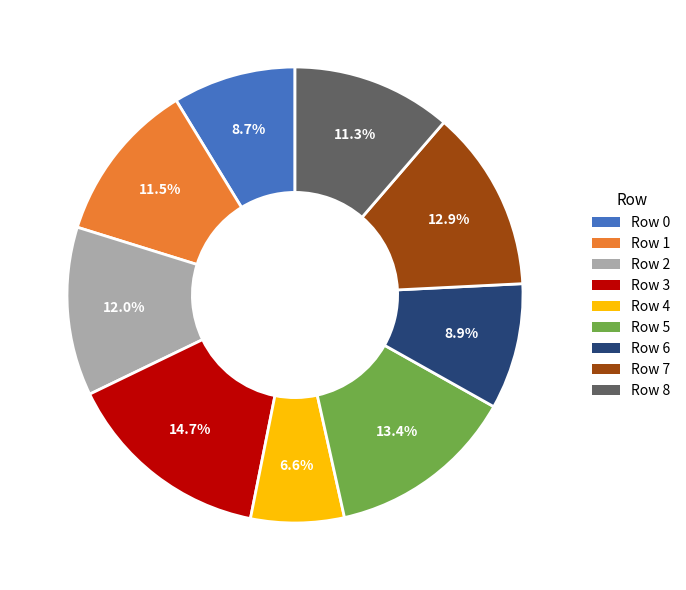

Combined, do Row 4 and Row 2 account for over 50%?

No